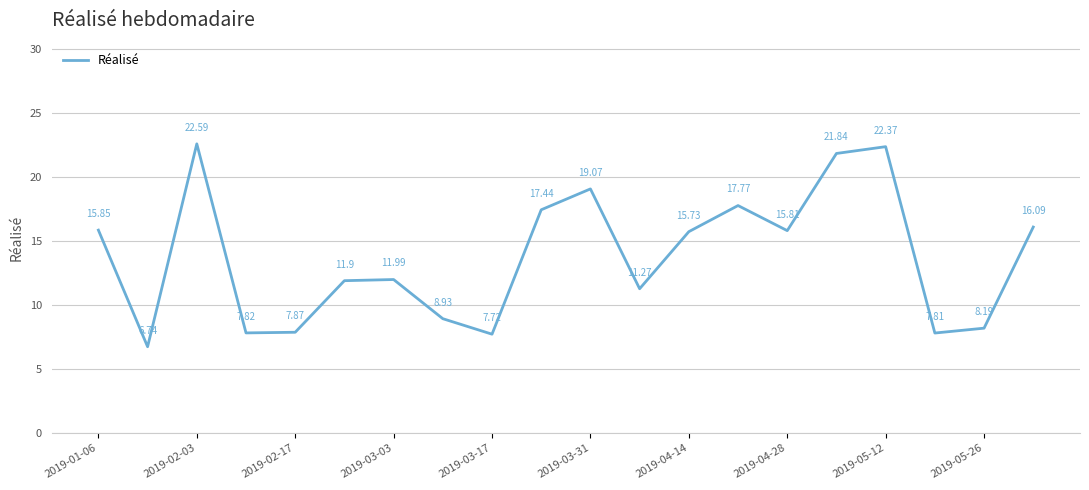

What is the difference between the second highest and second lowest values?

14.7